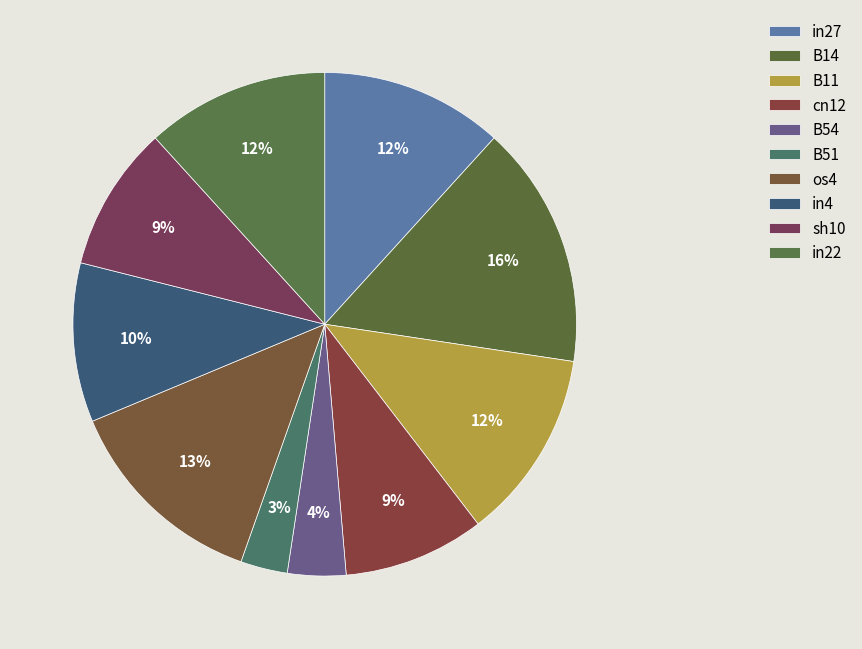

How many segments does this pie chart have?

10